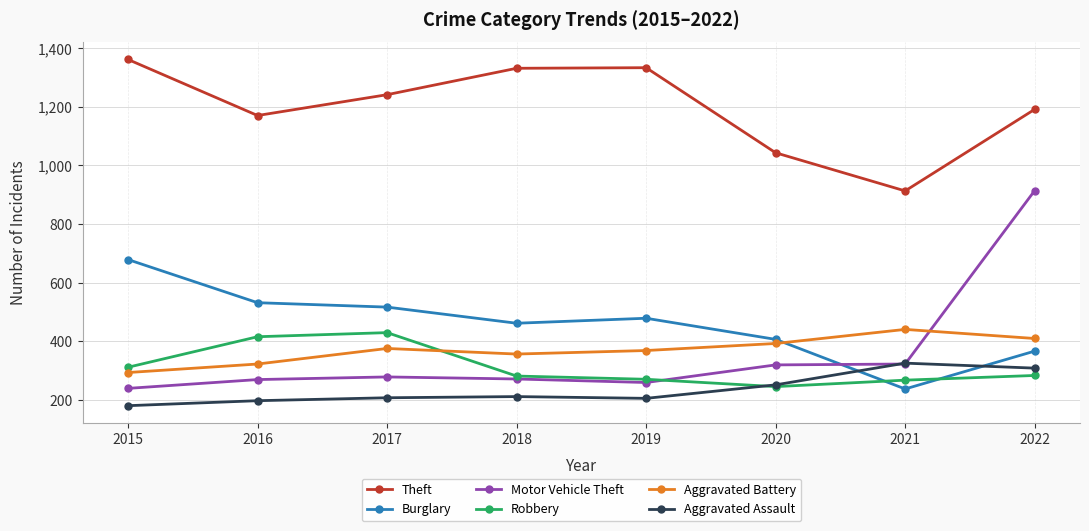

True or false: Robbery has a value of 592 at 2016.

False